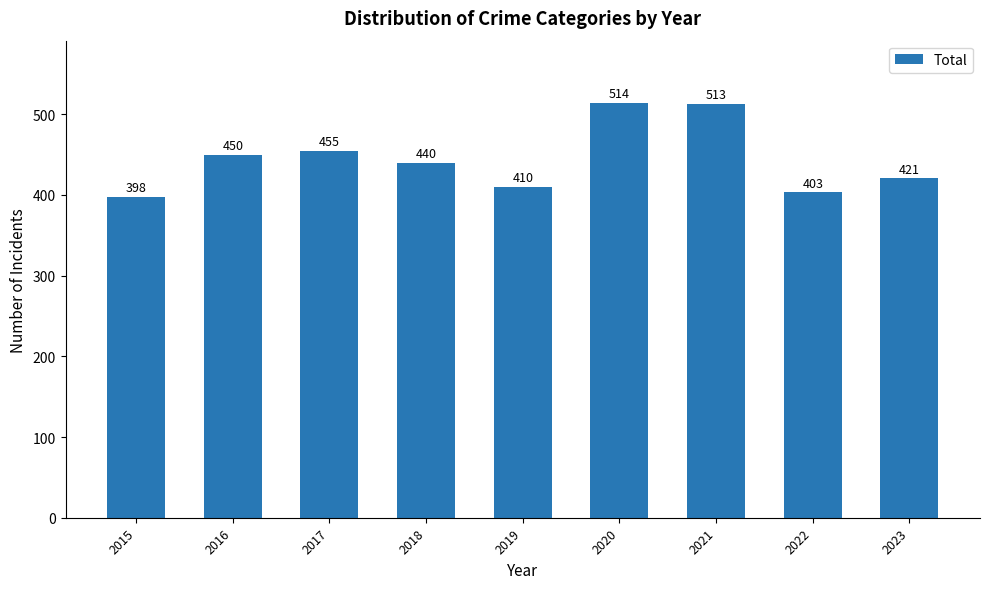

Reading right to left, transcribe all the data shown in this chart.

421	403	513	514	410	440	455	450	398